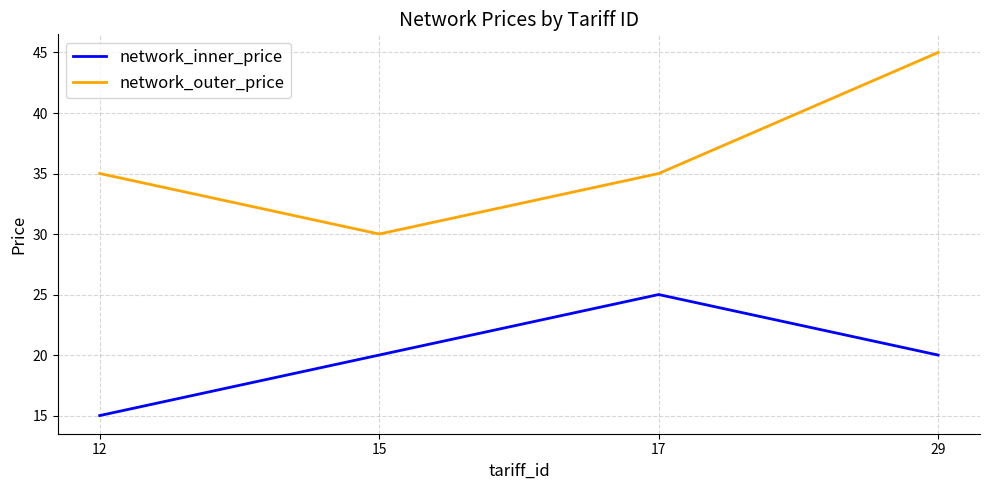

At which category does the chart reach its peak across all series?

29